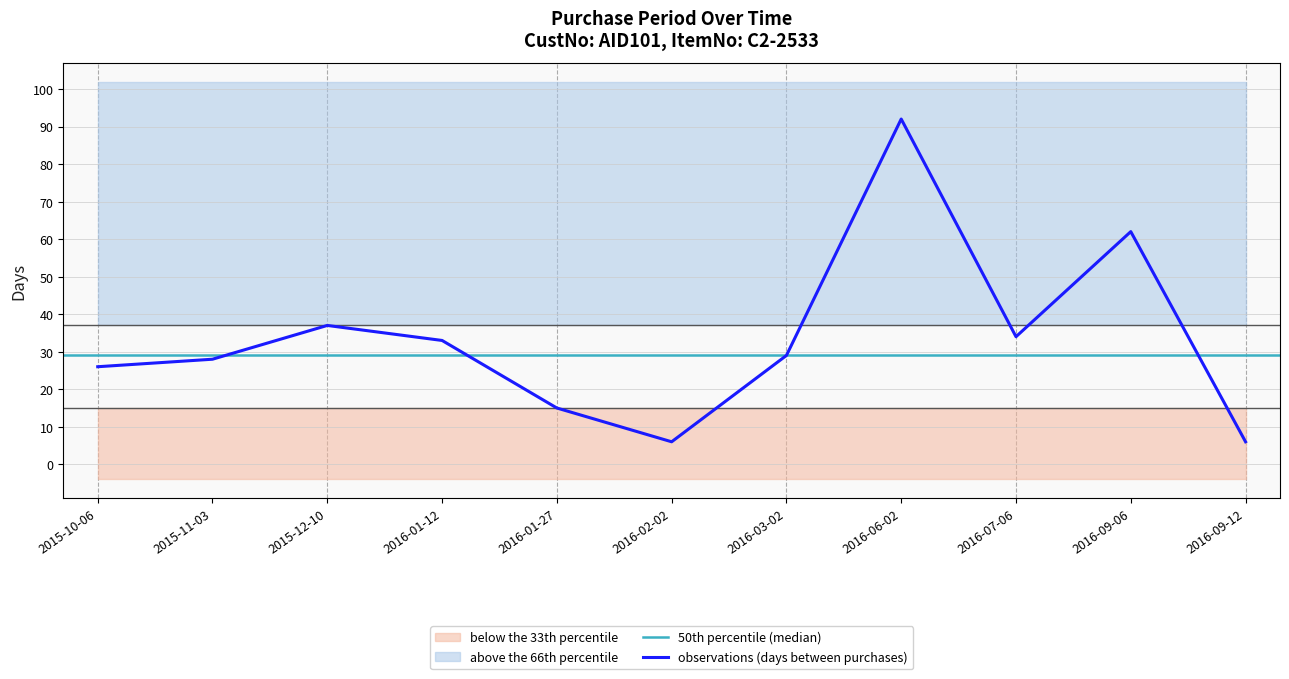

What is the label of the 11th point from the right?

2015-10-06